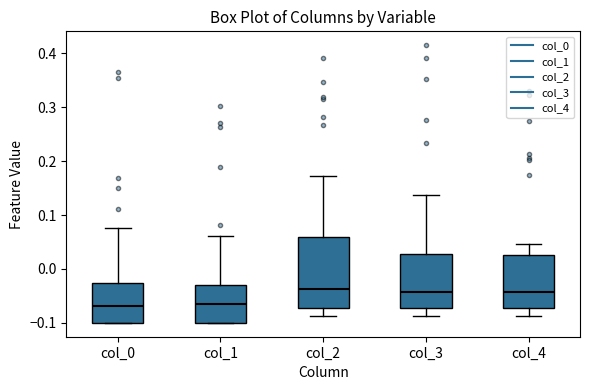

Reading left to right, transcribe this box plot: for each box, give where its median line is, the range the box spans, and where its two whiskers end, as read against the y-axis. The values are not printed on the chart, so give them approximately, as read against the axis.

col_0: median -0.07, box -0.10 to -0.03, whiskers -0.10 to 0.08
col_1: median -0.07, box -0.10 to -0.03, whiskers -0.10 to 0.06
col_2: median -0.04, box -0.07 to 0.06, whiskers -0.09 to 0.17
col_3: median -0.04, box -0.07 to 0.03, whiskers -0.09 to 0.14
col_4: median -0.04, box -0.07 to 0.03, whiskers -0.09 to 0.05